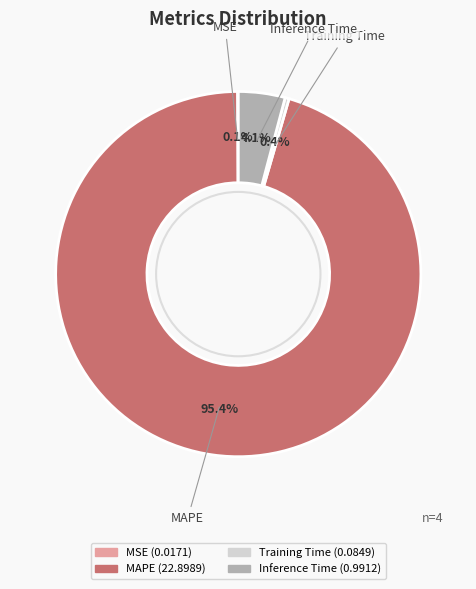

True or false: Inference Time accounts for 4% of the total.

True